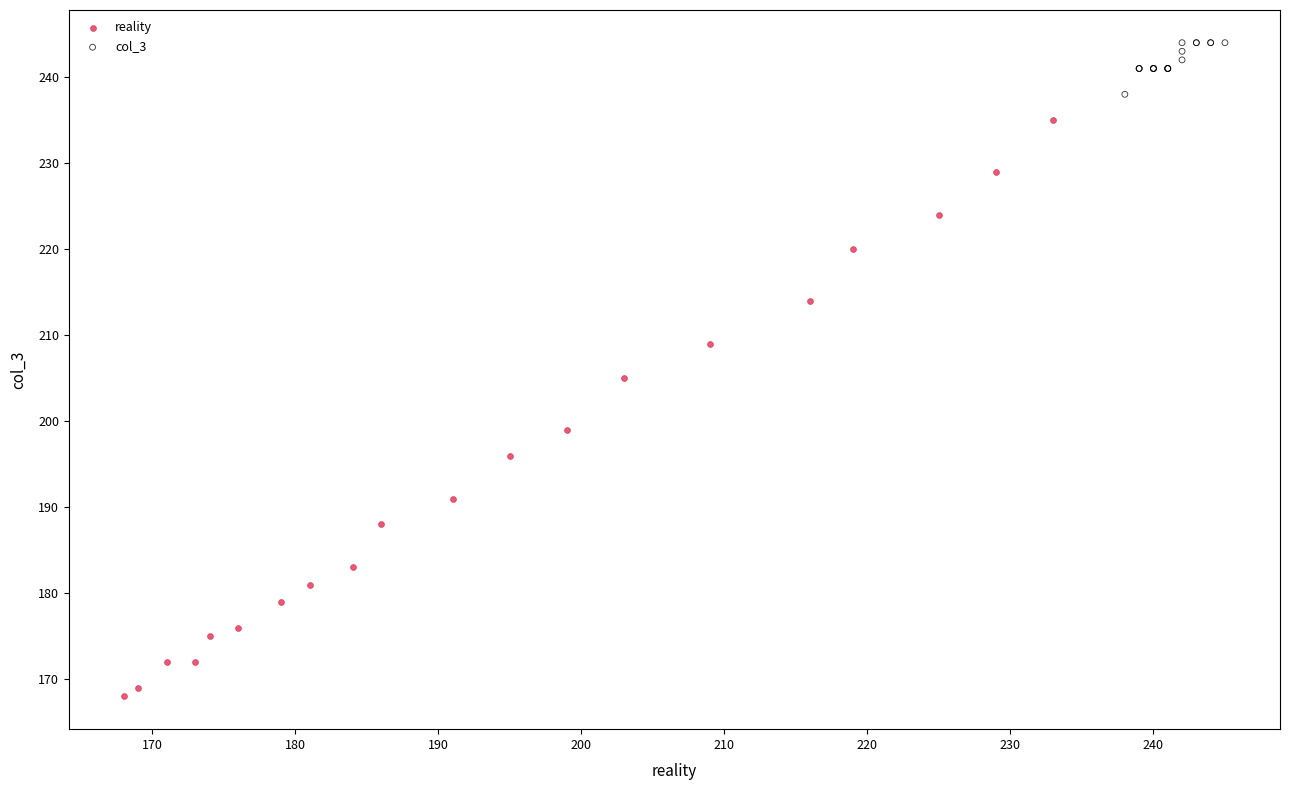

Which series has the largest Y range (max minus min)?

reality